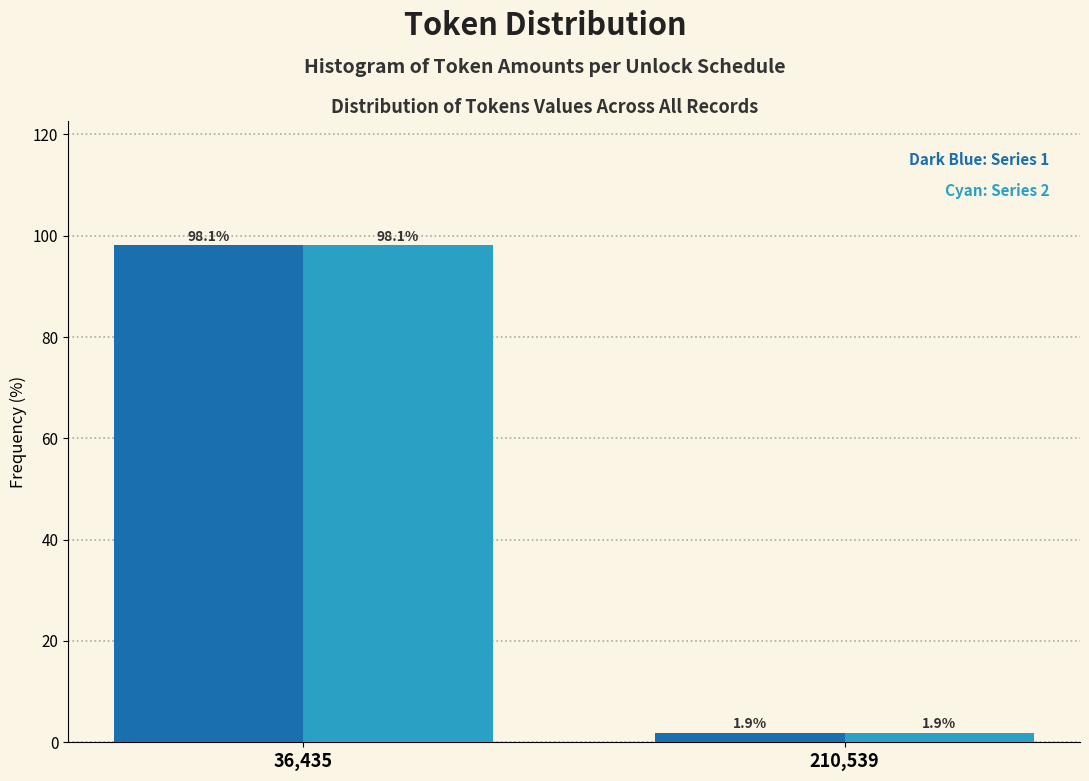

What is the smallest value displayed?

1.9